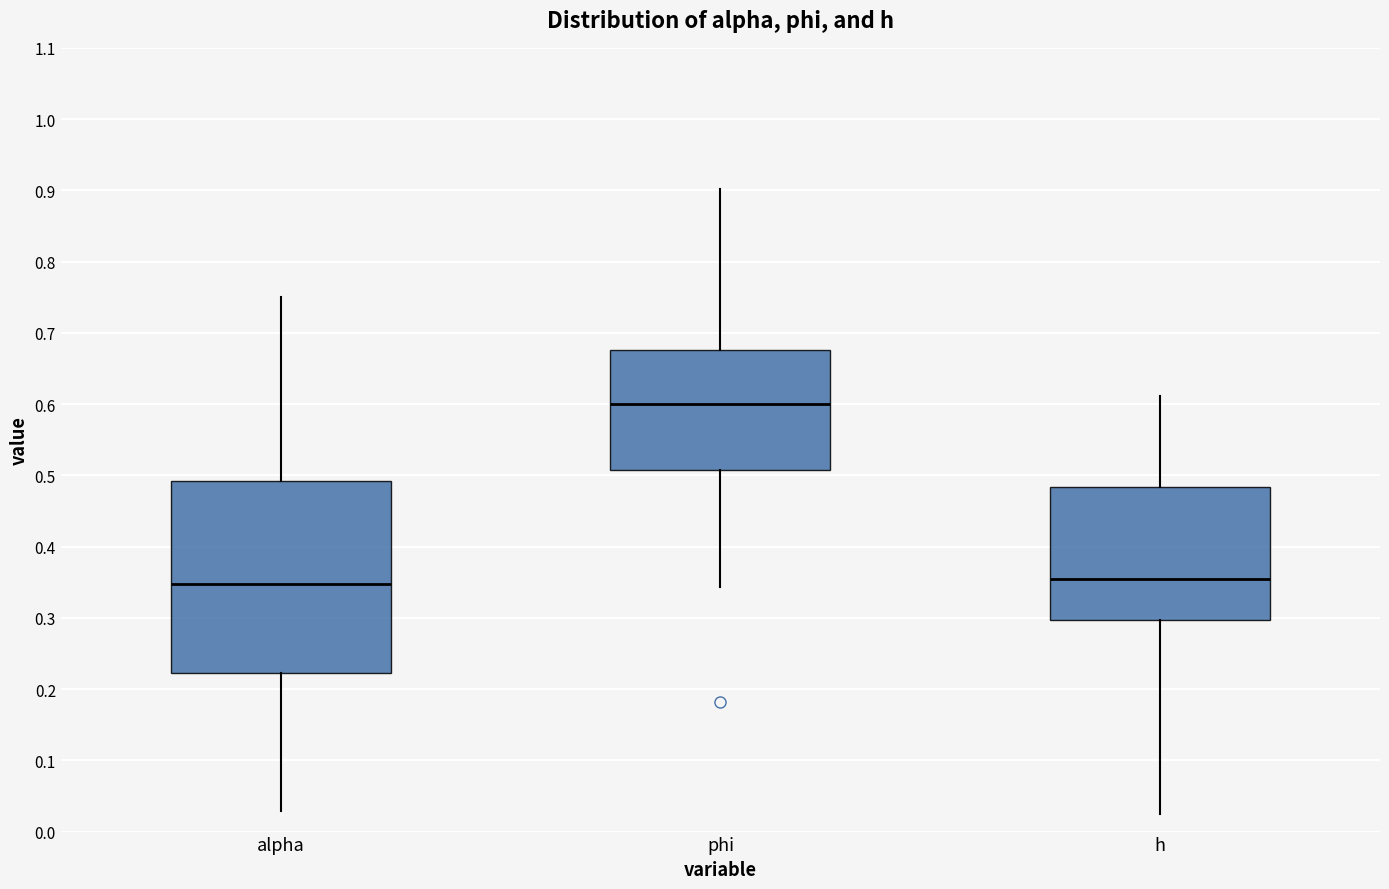

Which box's median line is the highest?

phi